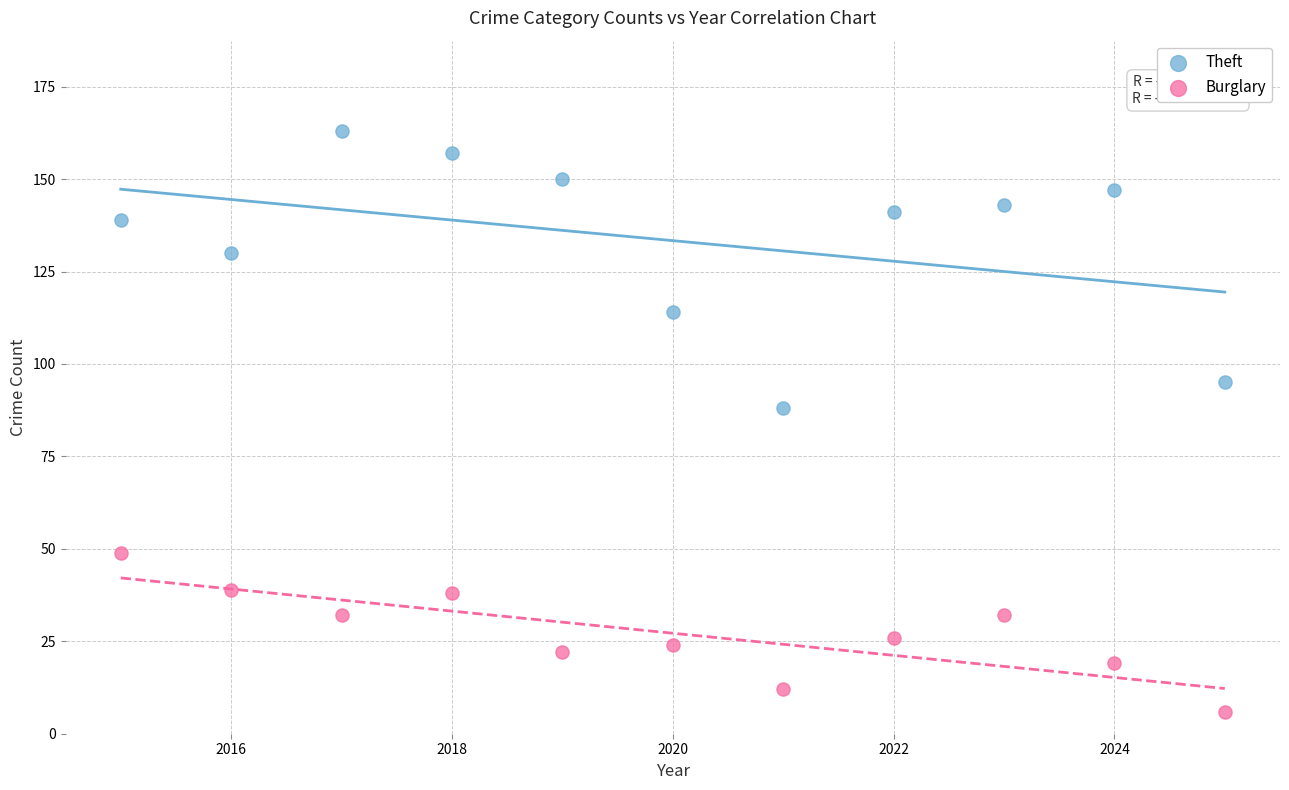

Which series reaches the maximum Y coordinate?

Theft